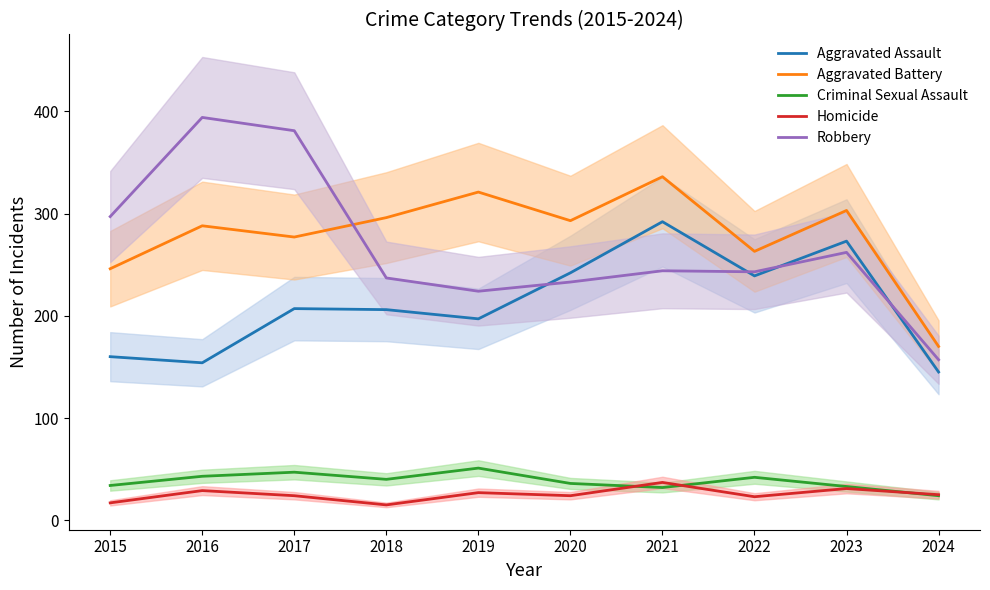

Count the number of data series in this chart.

5